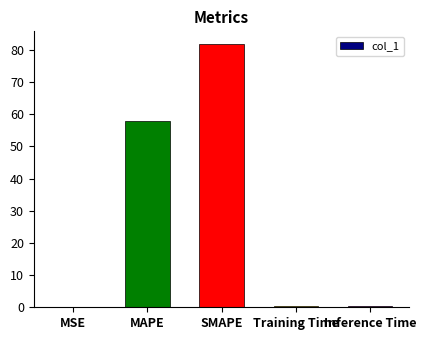

What is the sum of the values at Inference Time and Training Time?

0.7